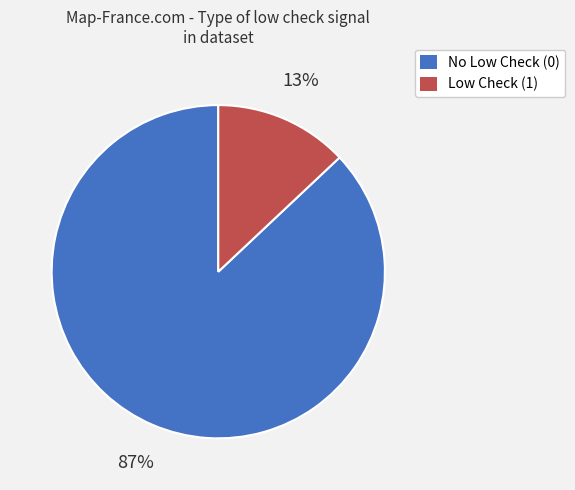

Is there any slice that represents more than half of the pie?

Yes